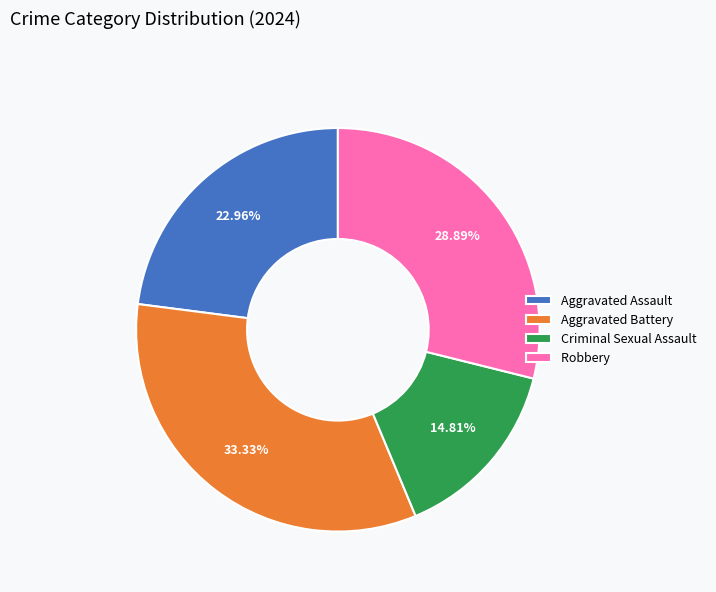

Is there any slice that represents more than half of the pie?

No